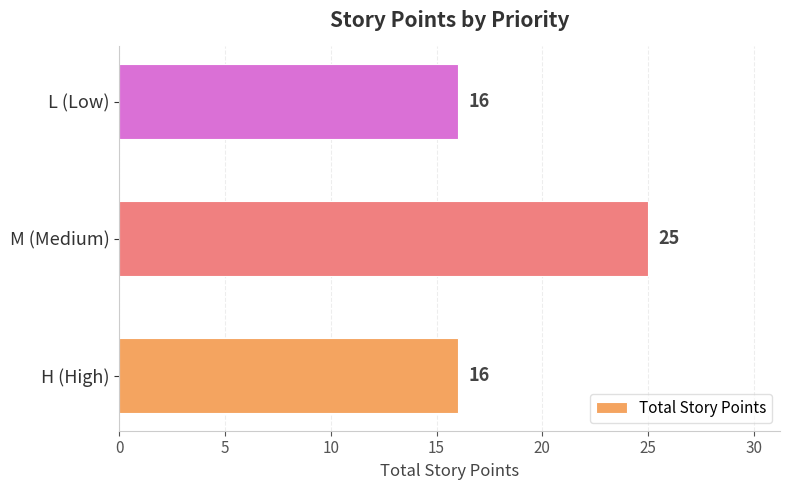

What is the difference between the maximum and minimum values?

9